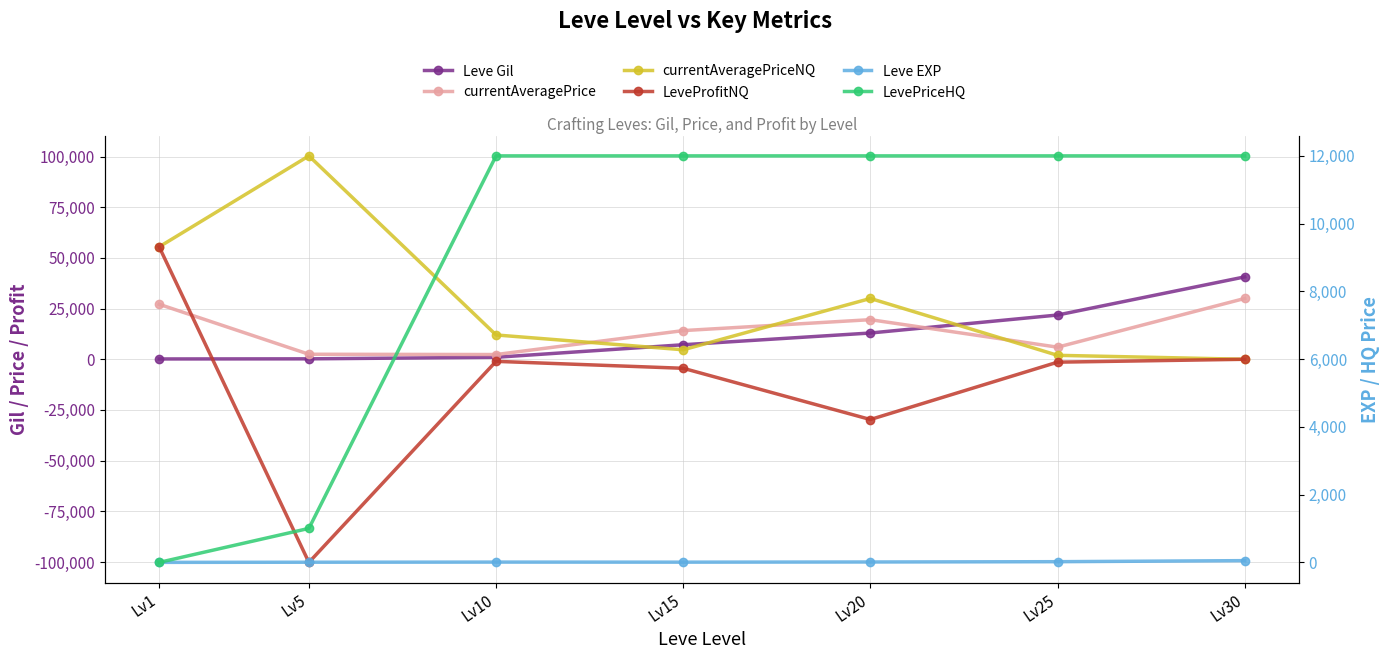

True or false: currentAveragePriceNQ has a value of 0 at Lv30.

True